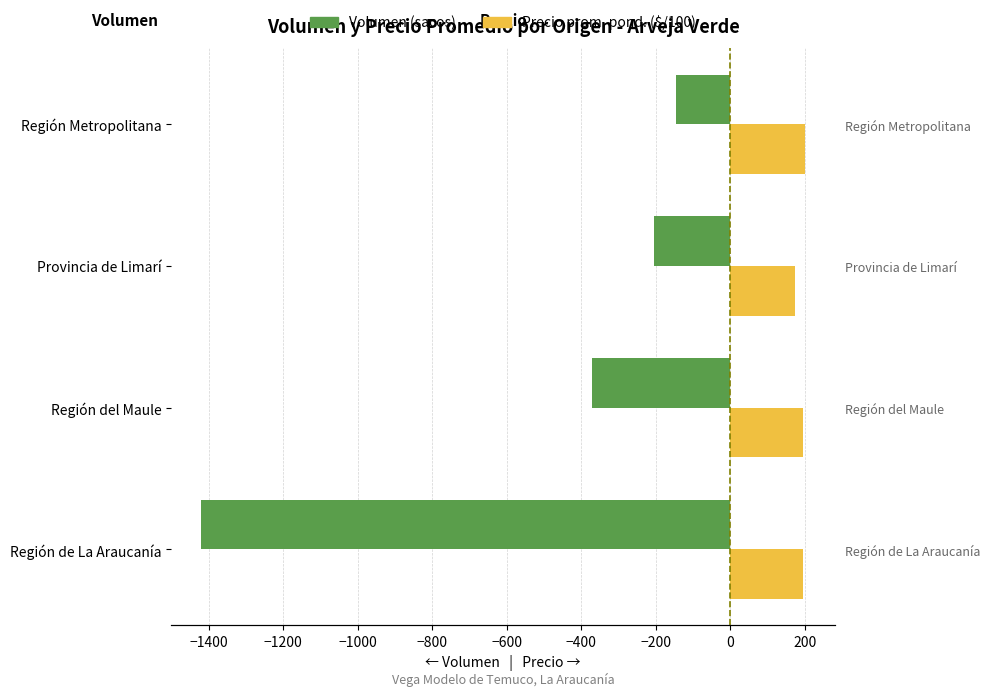

Rank the series by their maximum value, from lowest to highest.

Volumen (sacos), Precio prom. pond. ($/100)